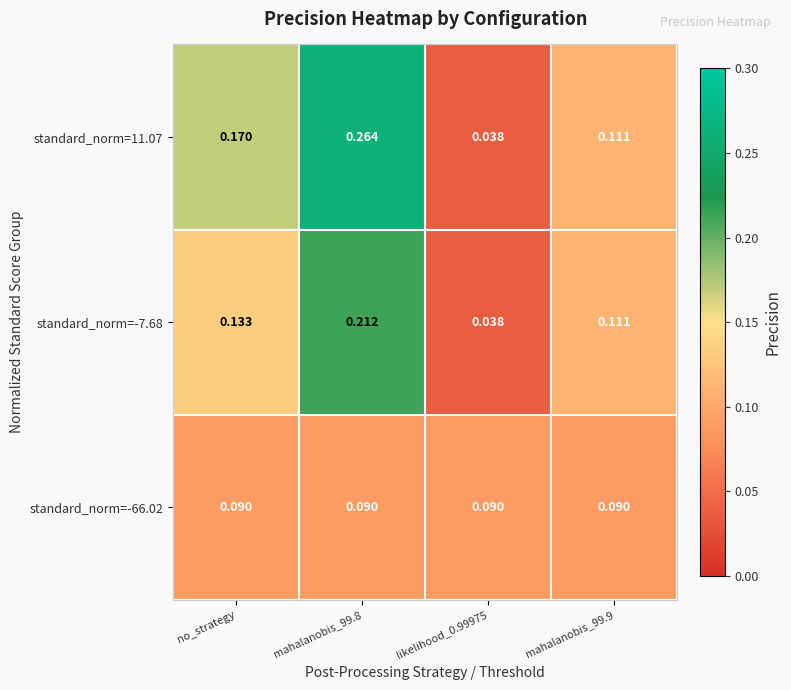

Is the value of standard_norm=-7.68 at no_strategy greater than the value of standard_norm=11.07 at mahalanobis_99.8?

No